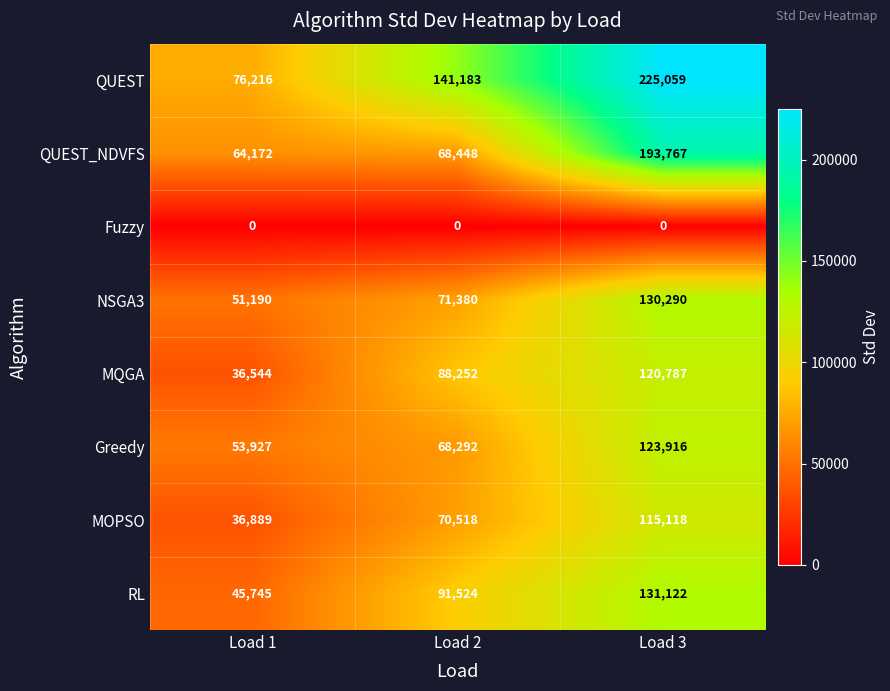

Is the value of MOPSO at Load 3 greater than the value of QUEST at Load 2?

No